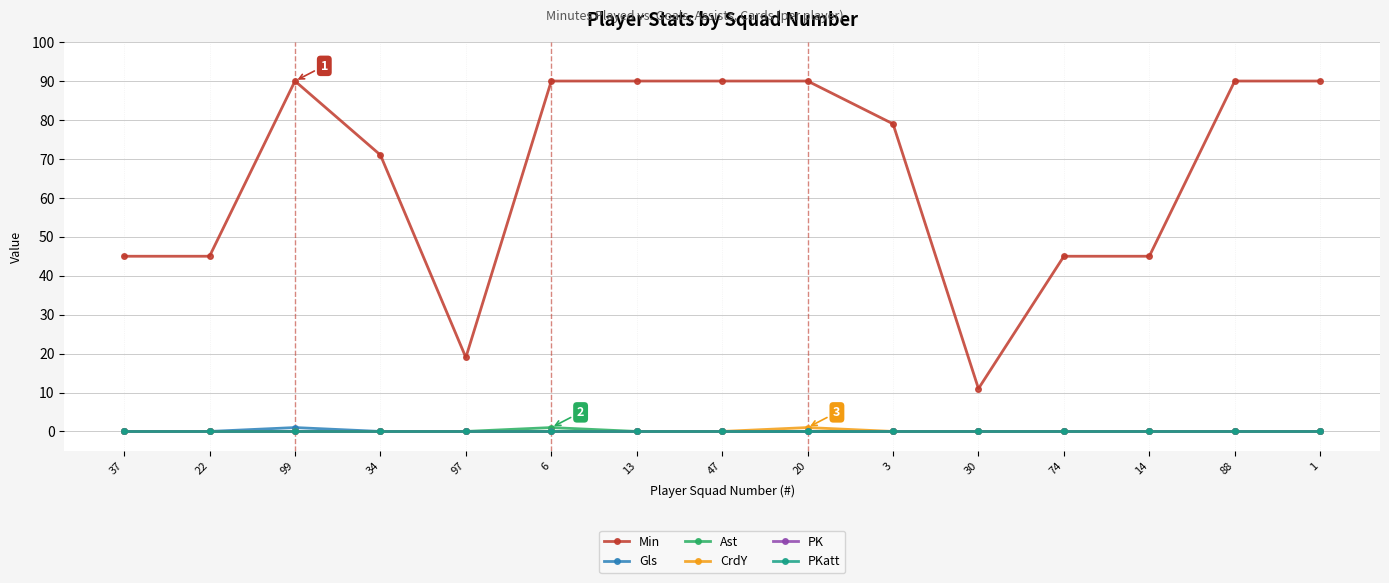

Does the chart have visible grid lines?

Yes